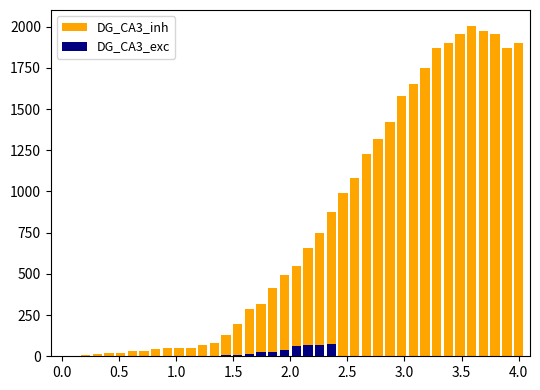

How many values in DG_CA3_exc are above zero?

15